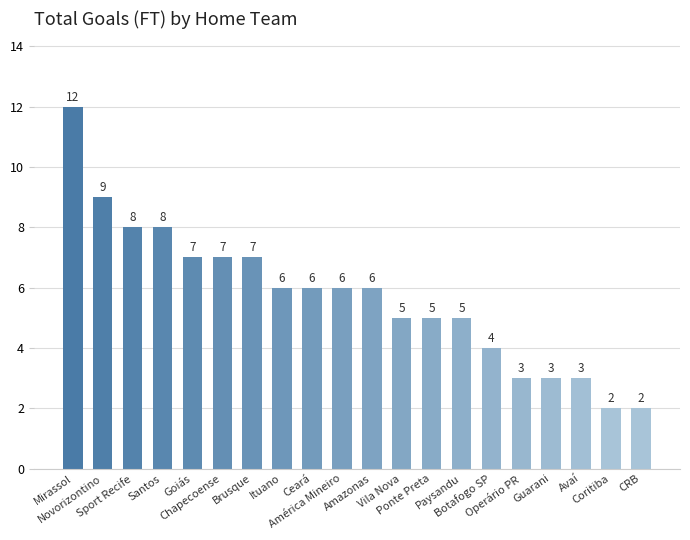

What is the smallest value displayed?

2